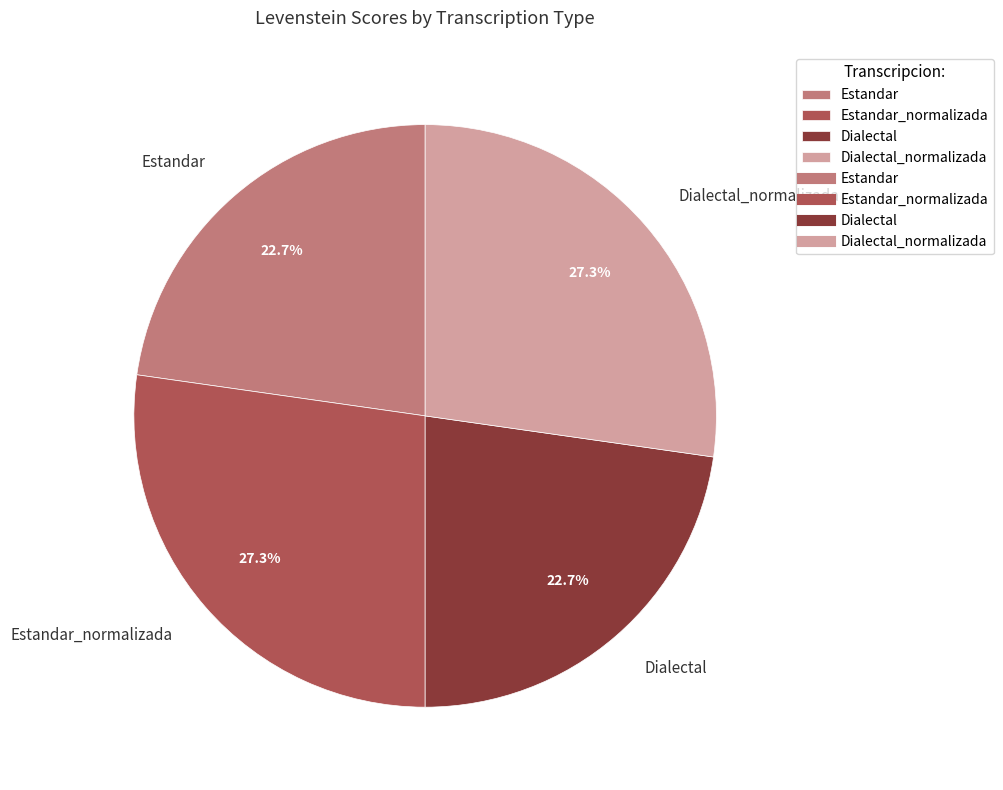

Is there a majority slice in this chart?

No